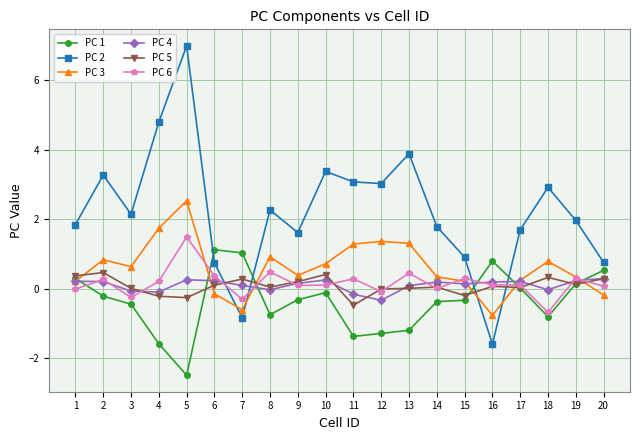

Which series has the largest range (max minus min)?

PC 2